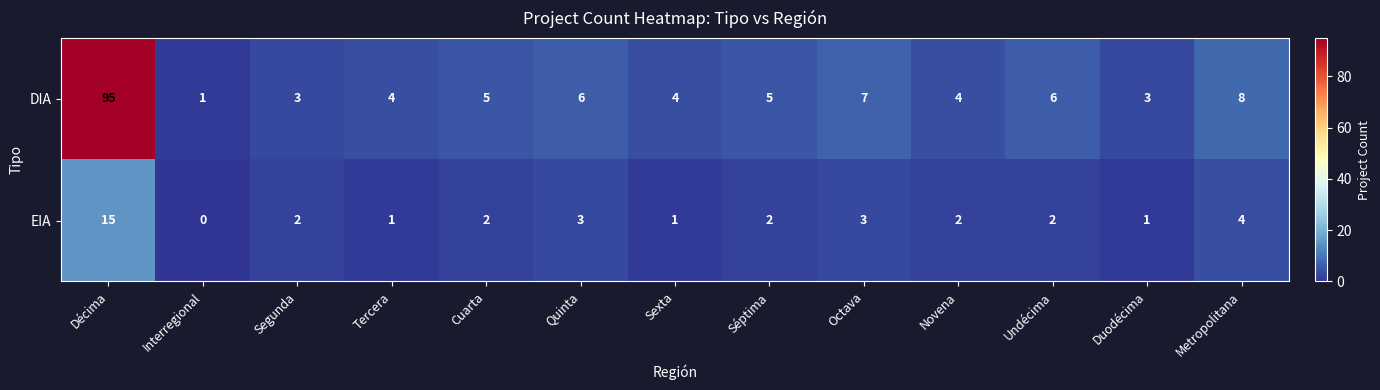

Which series changed the most between Tercera and Novena?

EIA